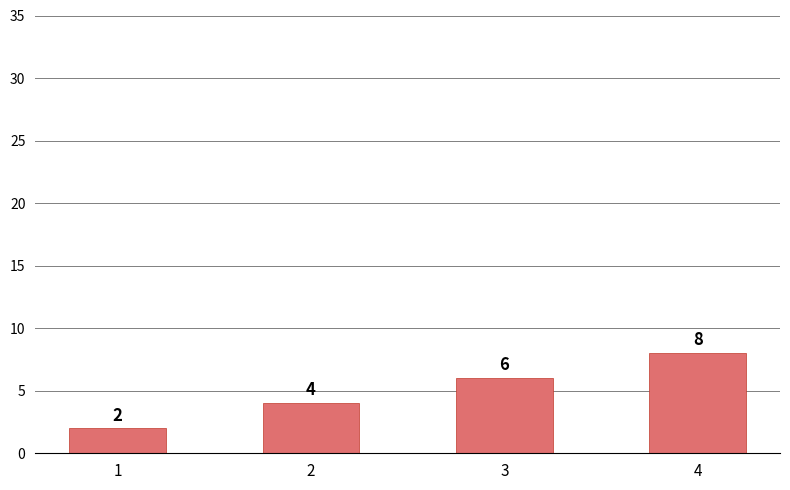

Which label corresponds to the largest value in the chart?

4